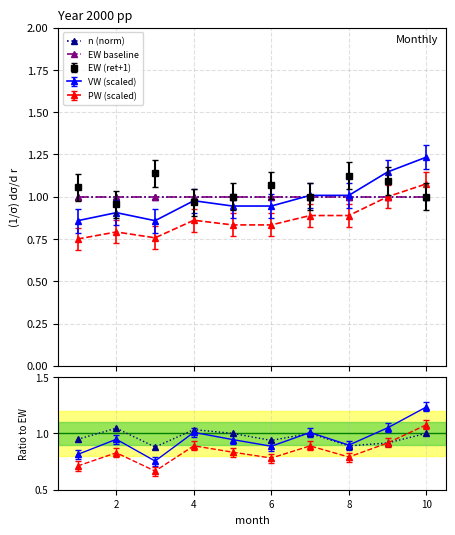

True or false: EW baseline and n (norm) cross at least once.

False